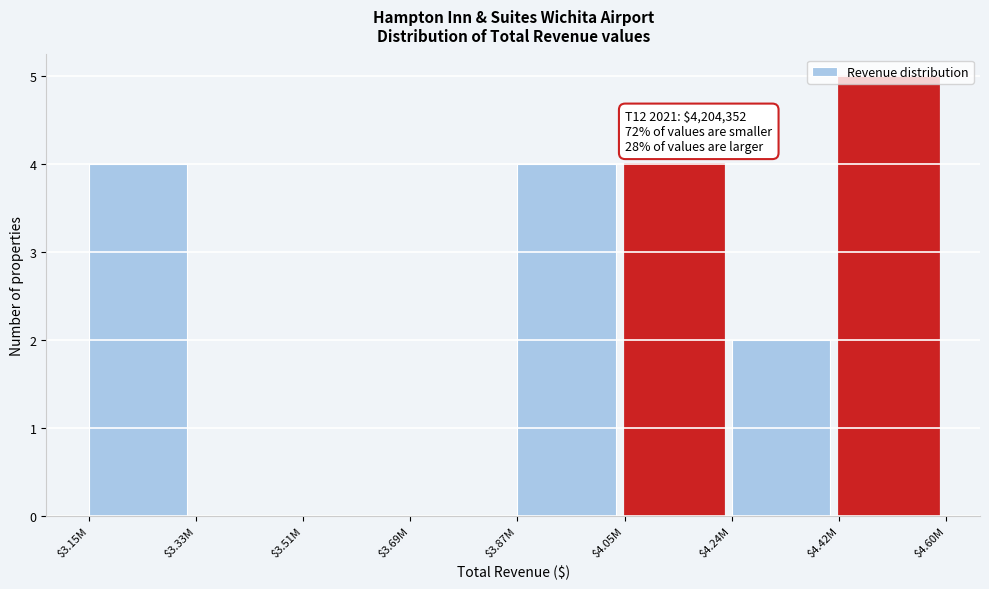

Which category has the highest value across all series?

$4.42M